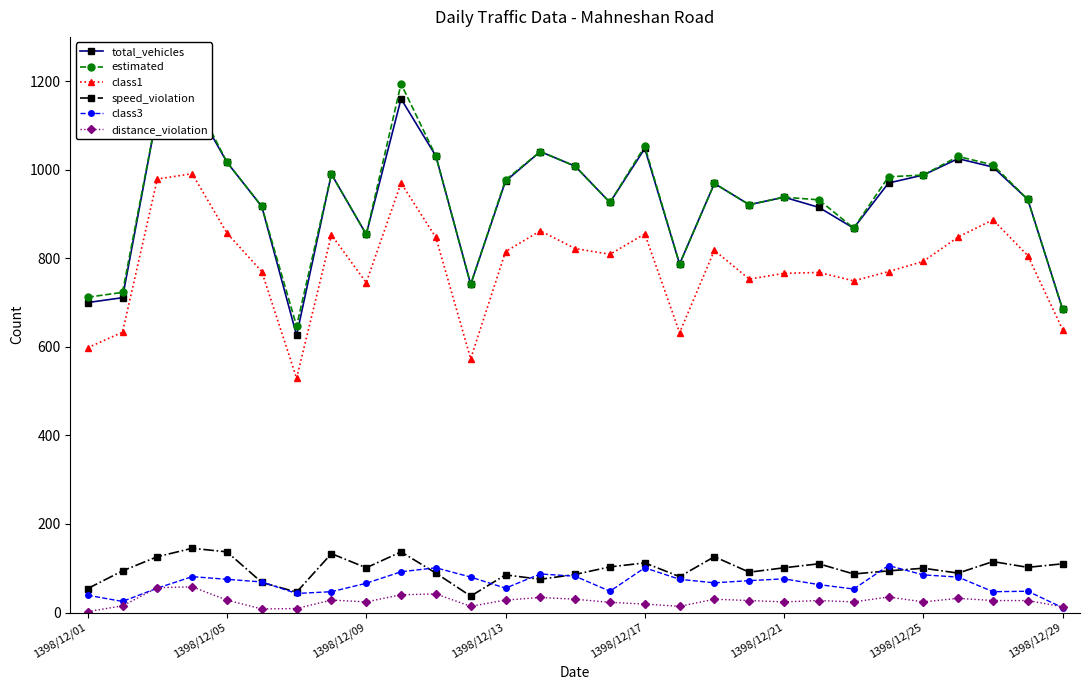

True or false: class1 and distance_violation cross at least once.

False